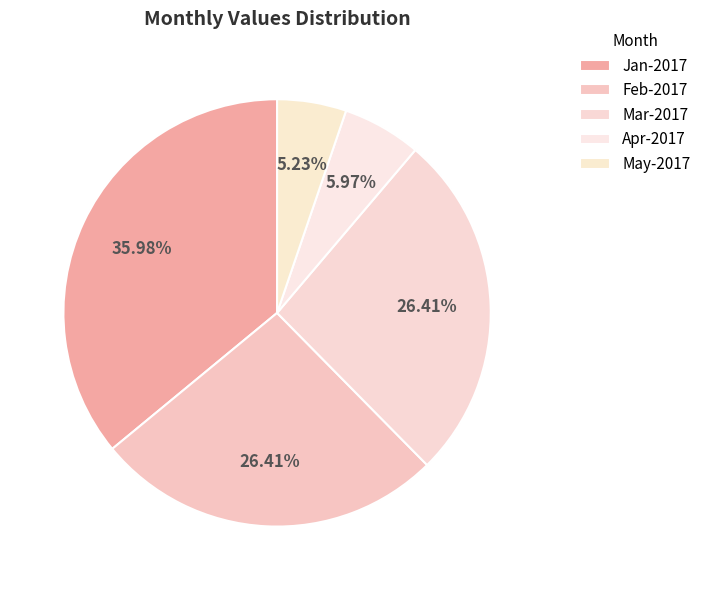

Is the sum of Feb-2017 and May-2017 greater than half?

No